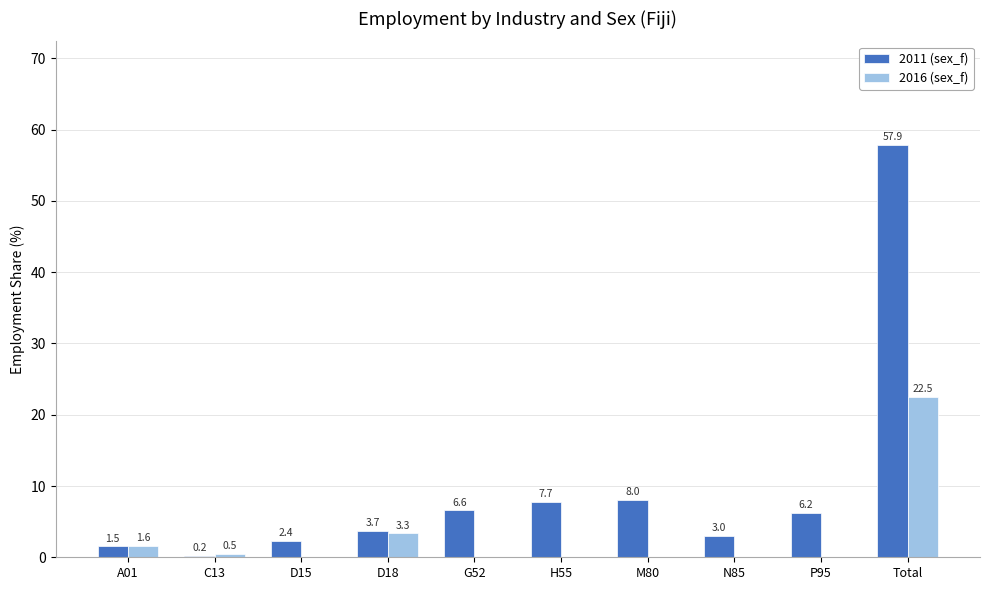

True or false: 2011 (sex_f) has a value of 6.2 at P95.

True